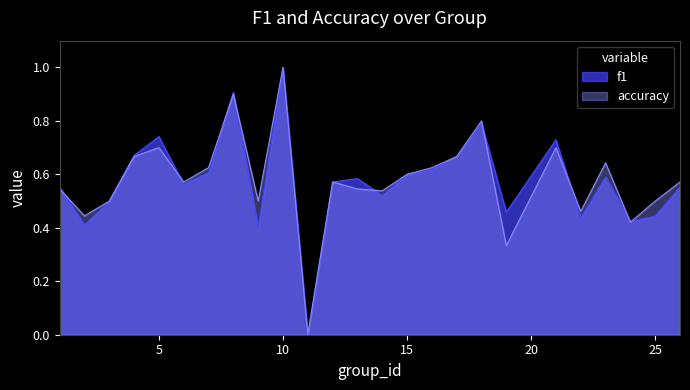

Is it true that accuracy equals 0.5 at 13?

True